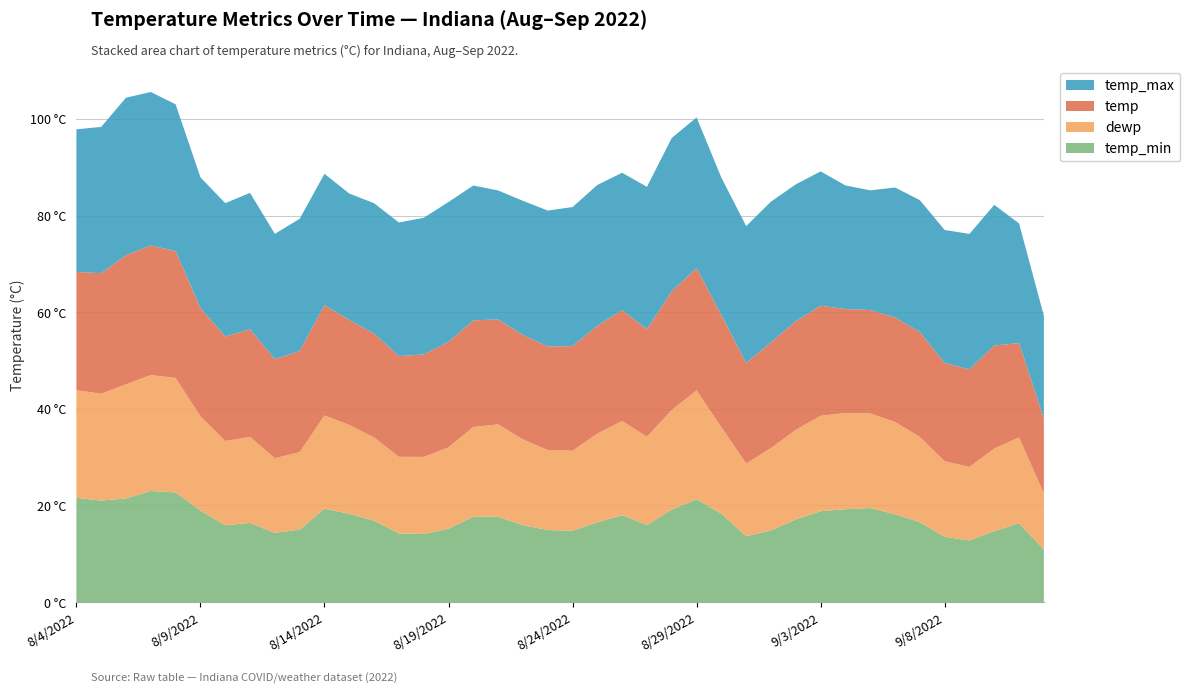

Reading left to right, transcribe all the data shown in this chart.

temp_min: 21.6	21.0	21.5	23.0	22.7	19.0	15.9	16.4	14.3	15.0	19.3	18.3	16.9	14.2	14.1	15.2	17.7	17.7	15.9	14.9	14.8	16.5	18.0	15.9	19.2	21.3	18.3	13.7	14.8	17.1	18.8	19.2	19.5	18.2	16.6	13.5	12.8	14.7	16.3	10.9
dewp: 22.2	22.1	23.6	24.0	23.7	19.5	17.4	17.8	15.4	16.0	19.3	18.4	17.2	15.8	16.0	16.8	18.6	19.1	17.7	16.6	16.5	18.4	19.5	18.3	20.6	22.5	17.9	15.0	17.0	18.5	19.7	19.9	19.6	19.1	17.6	15.6	15.2	17.1	17.8	11.6
temp: 24.5	24.9	26.7	26.8	26.2	22.4	21.6	22.3	20.5	20.9	22.9	21.7	21.5	20.9	21.2	21.8	22.1	21.7	21.6	21.4	21.6	22.3	23.0	22.3	24.6	25.3	23.2	20.8	21.9	22.5	22.8	21.5	21.4	21.6	21.7	20.3	20.2	21.3	19.5	15.5
temp_max: 29.5	30.3	32.6	31.8	30.4	27.0	27.6	28.2	25.9	27.4	27.2	26.2	27.0	27.6	28.3	28.9	27.9	26.7	27.7	28.1	28.8	29.1	28.4	29.4	31.7	31.2	28.4	28.4	29.1	28.3	27.8	25.6	24.8	26.9	27.3	27.5	28.1	29.1	24.8	21.2